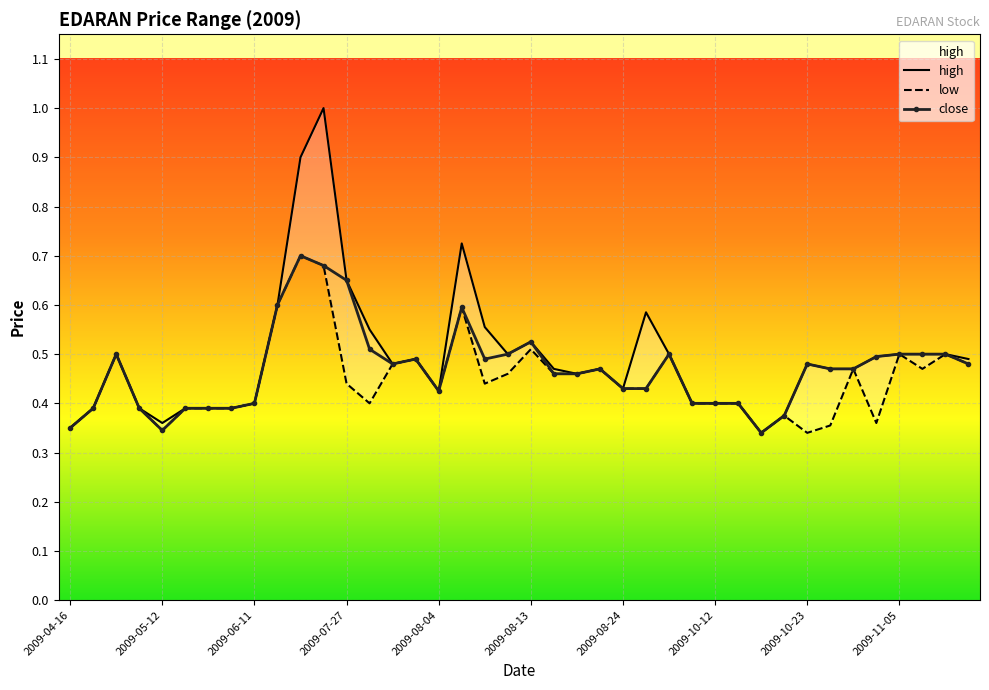

True or false: close and low cross at least once.

False